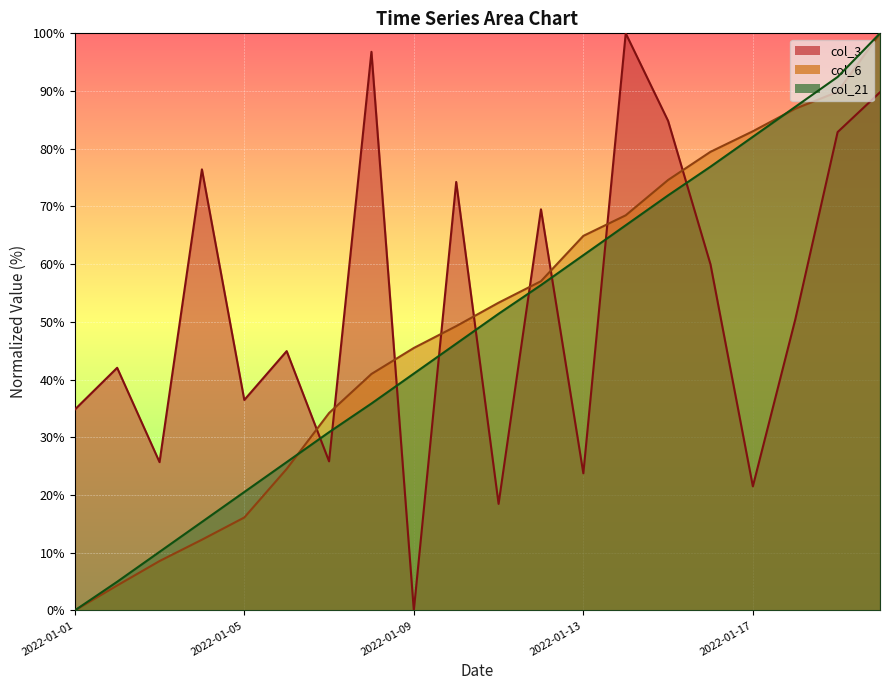

What value does the col_21 series have at 2022-01-07?

30.9